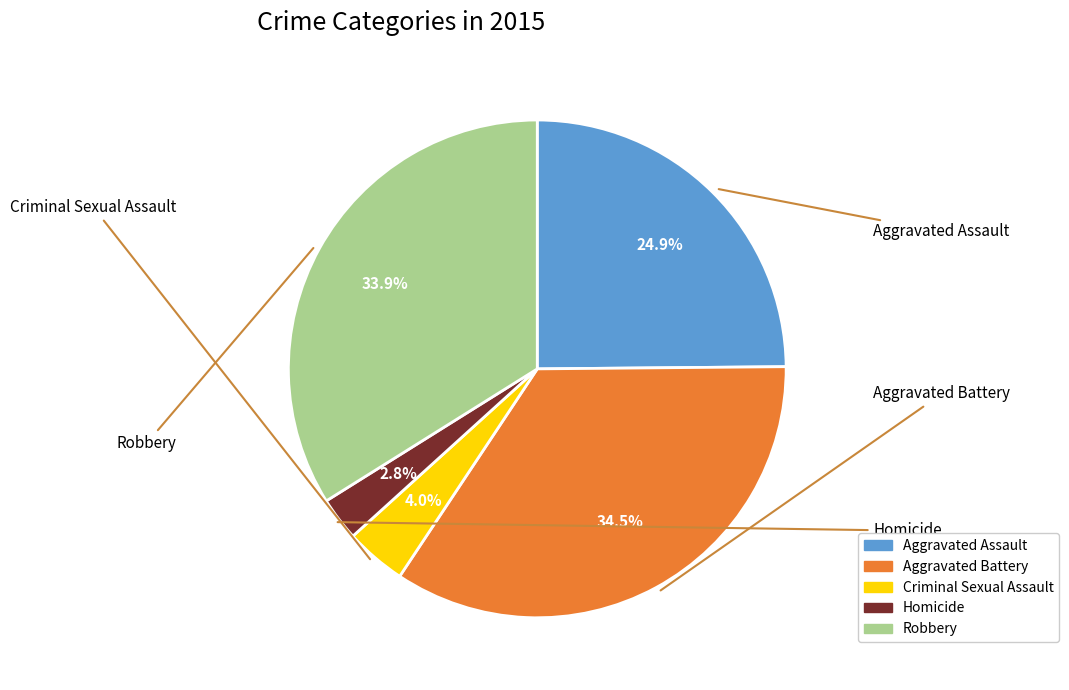

Does any single category account for the majority?

No